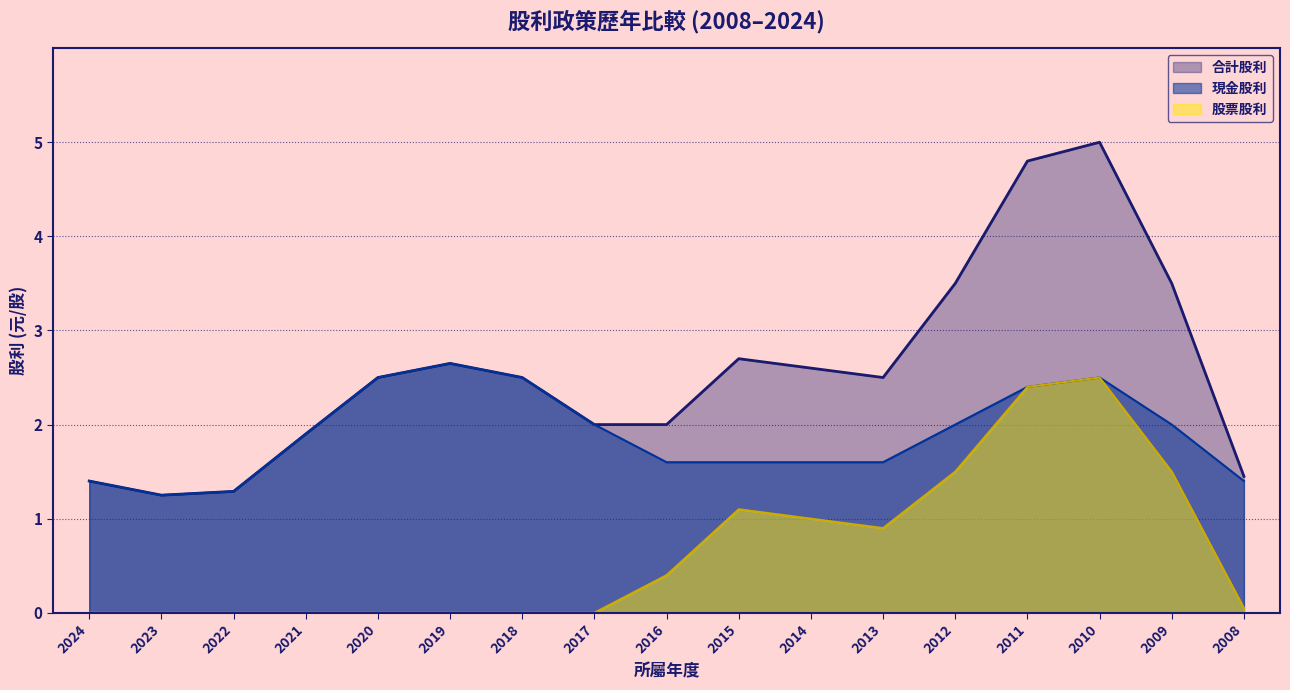

True or false: 現金股利 and 合計股利 cross at least once.

False